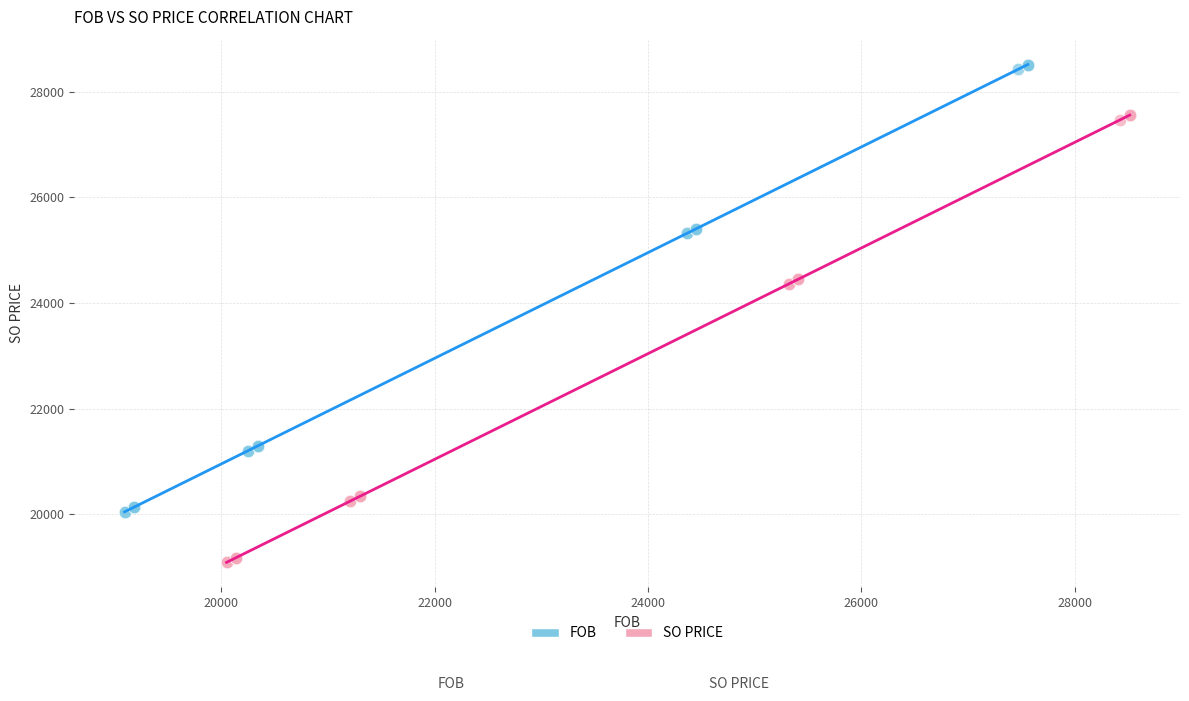

Which series contains the lowest Y value?

SO PRICE